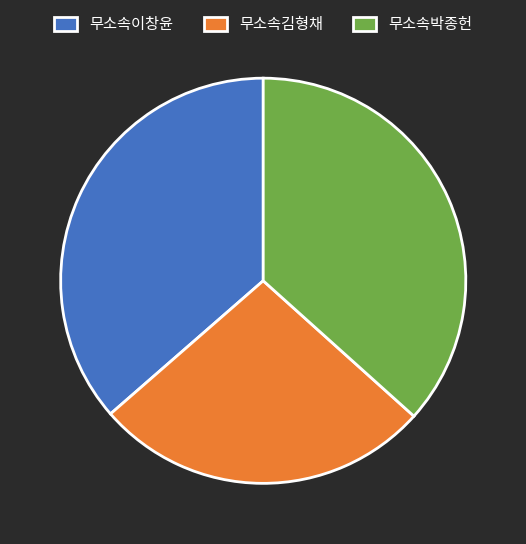

Is 무소속김형채 the majority of the pie?

No